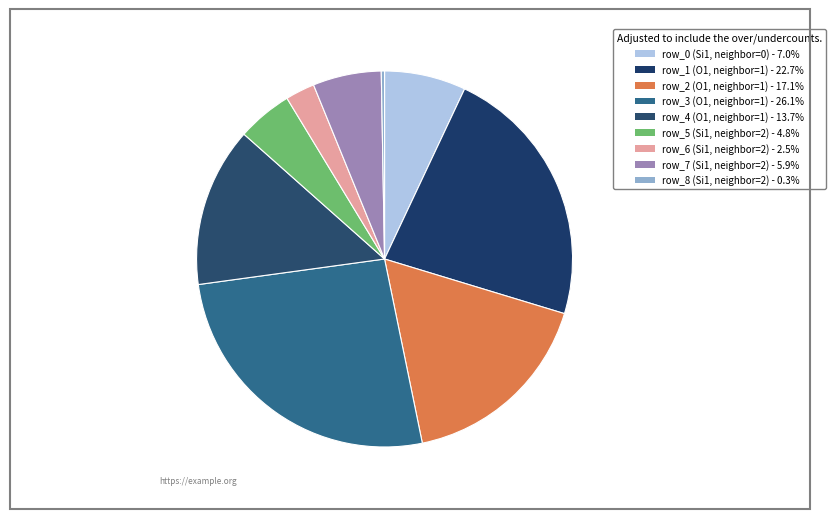

Rank the categories by value from highest to lowest.

row_3 (O1, neighbor=1), row_1 (O1, neighbor=1), row_2 (O1, neighbor=1), row_4 (O1, neighbor=1), row_0 (Si1, neighbor=0), row_7 (Si1, neighbor=2), row_5 (Si1, neighbor=2), row_6 (Si1, neighbor=2), row_8 (Si1, neighbor=2)